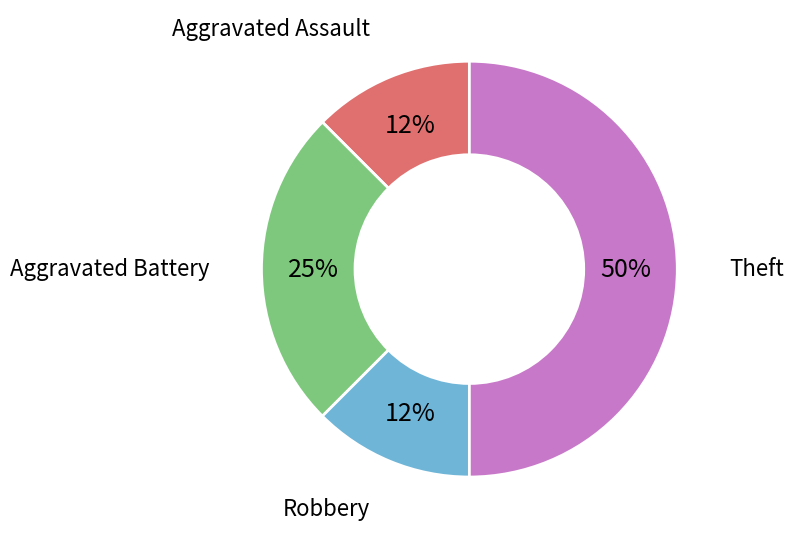

How many segments does this pie chart have?

4